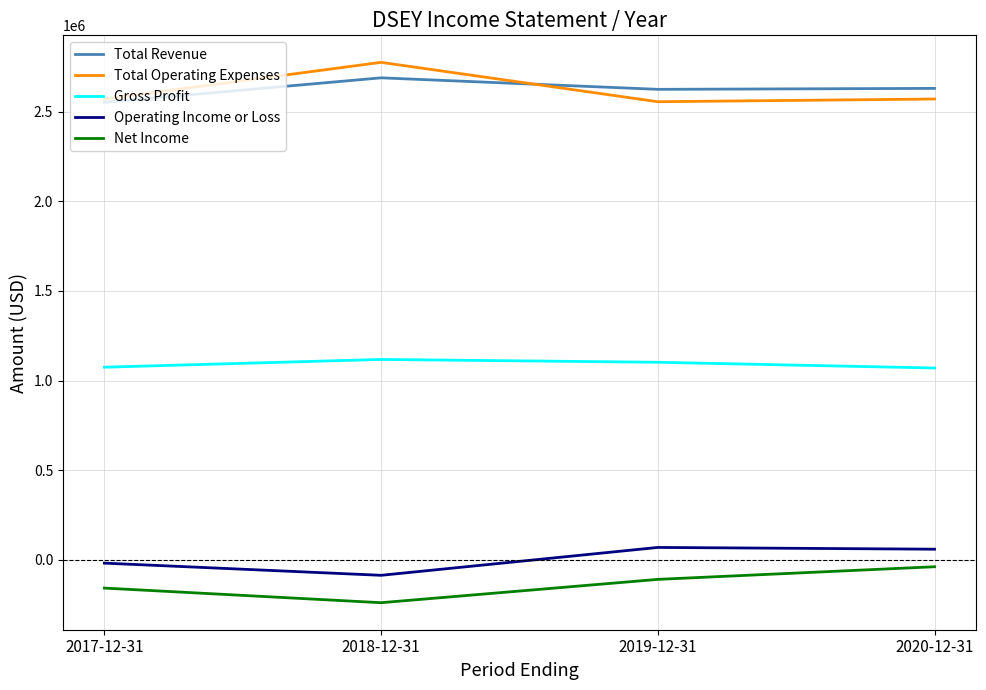

What is the smallest value displayed?

-239100